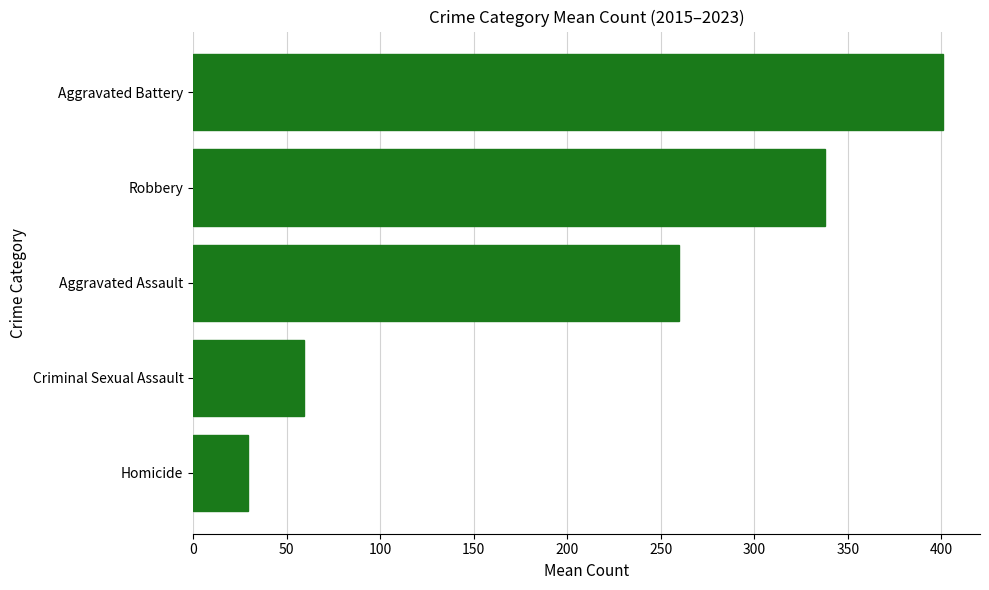

Rank the categories by value from lowest to highest.

Homicide, Criminal Sexual Assault, Aggravated Assault, Robbery, Aggravated Battery